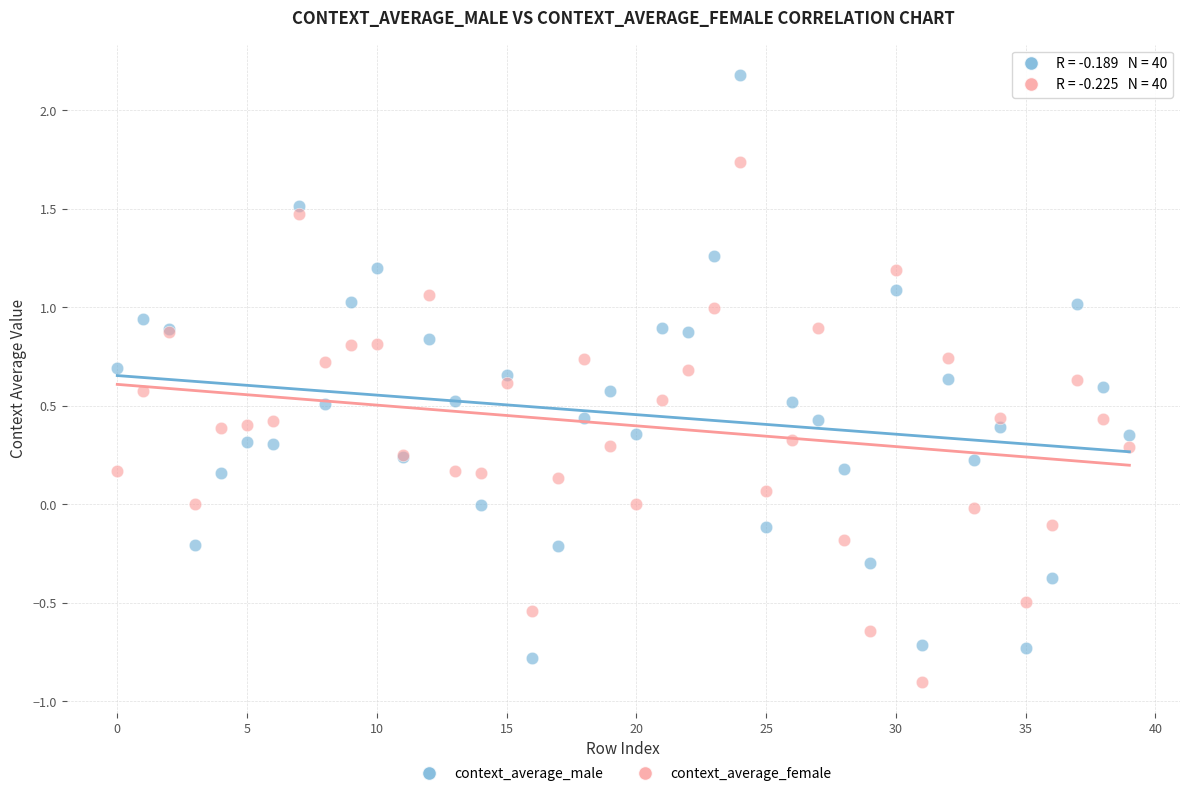

Which series has the largest Y range (max minus min)?

context_average_male